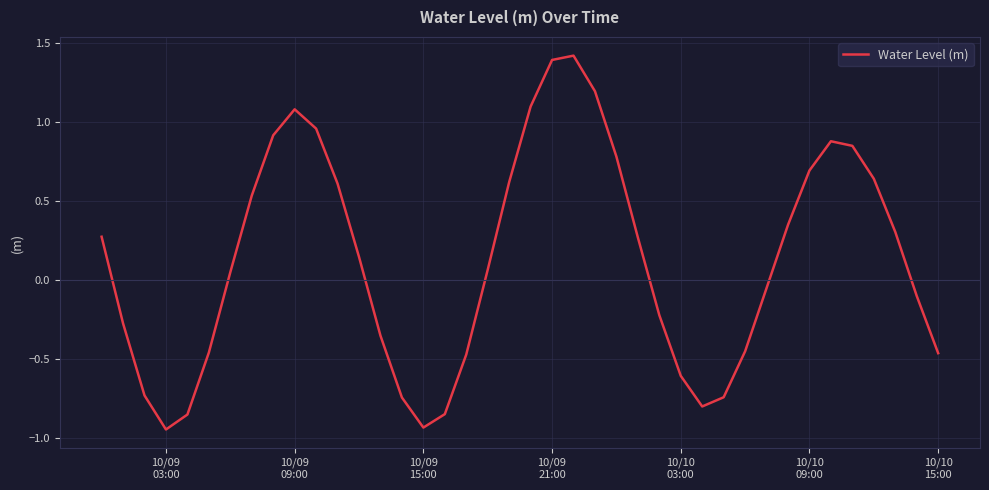

What is the difference between the maximum and minimum values?

2.4